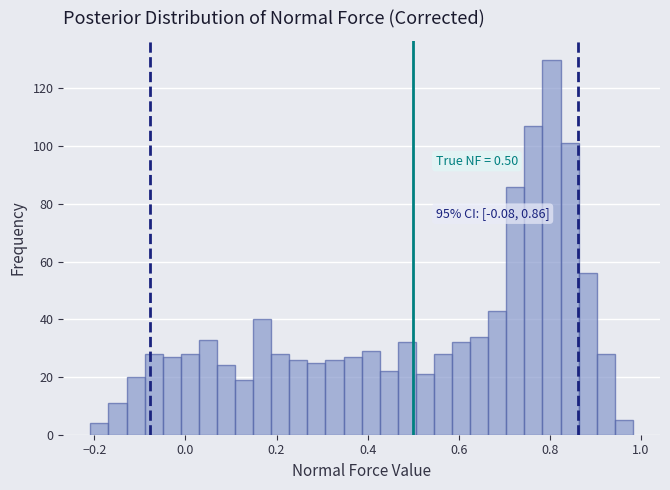

Around what value on the x-axis is the tallest bar? Give the approximate position of its centre, as read against the axis.

0.80